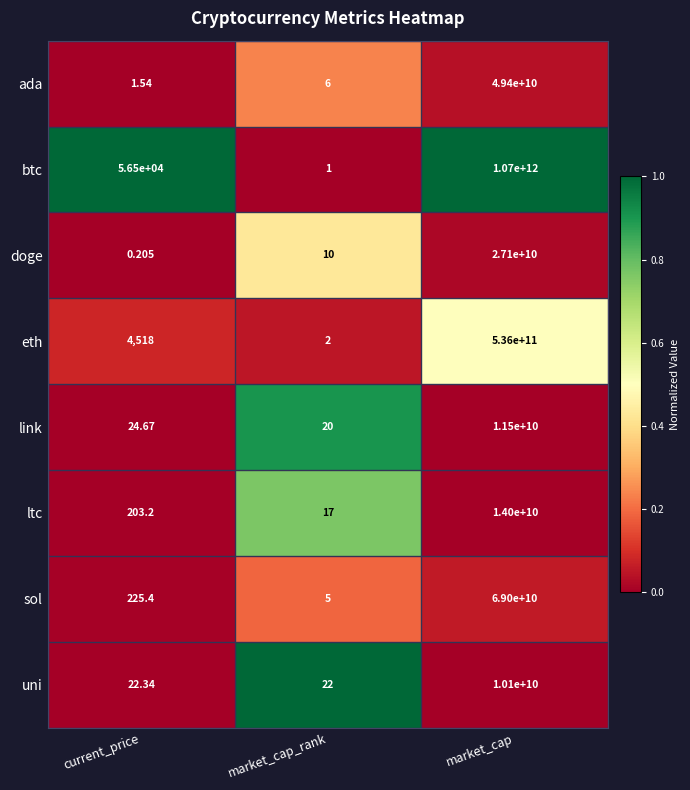

Between current_price and market_cap, which series saw the biggest shift?

btc